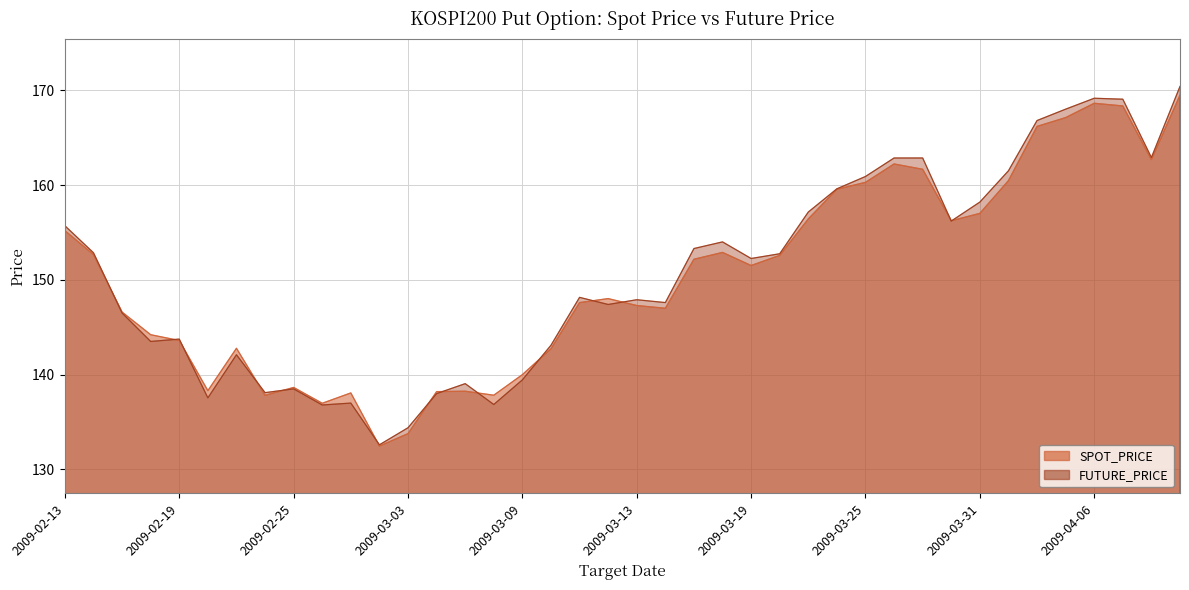

At which category does FUTURE_PRICE reach its first local peak?

2009-02-19